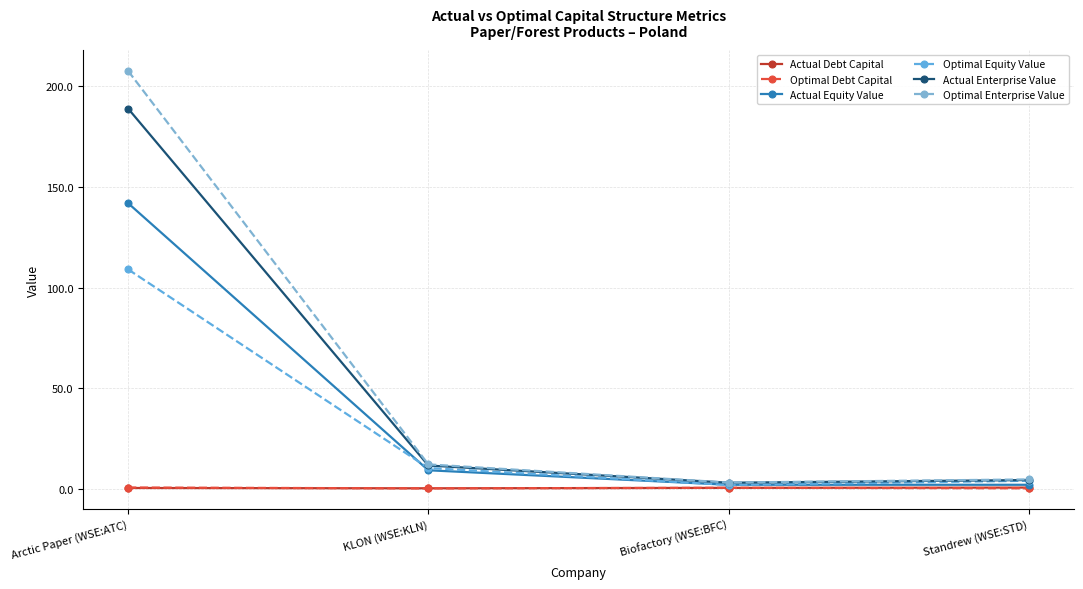

At Standrew (WSE:STD), list the series in order from smallest to largest.

Optimal Debt Capital, Actual Debt Capital, Actual Equity Value, Optimal Equity Value, Actual Enterprise Value, Optimal Enterprise Value